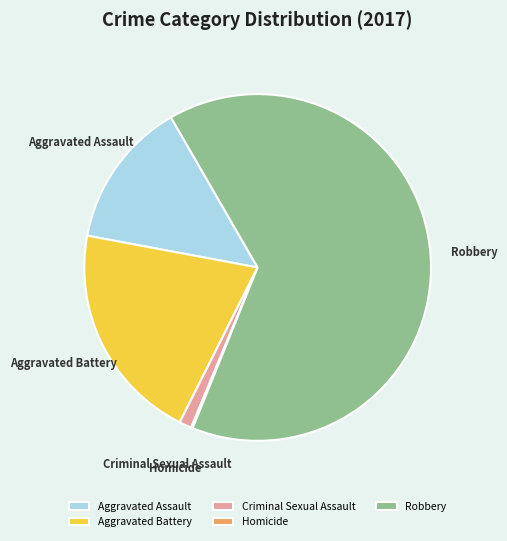

Is the sum of Criminal Sexual Assault and Robbery greater than half?

Yes